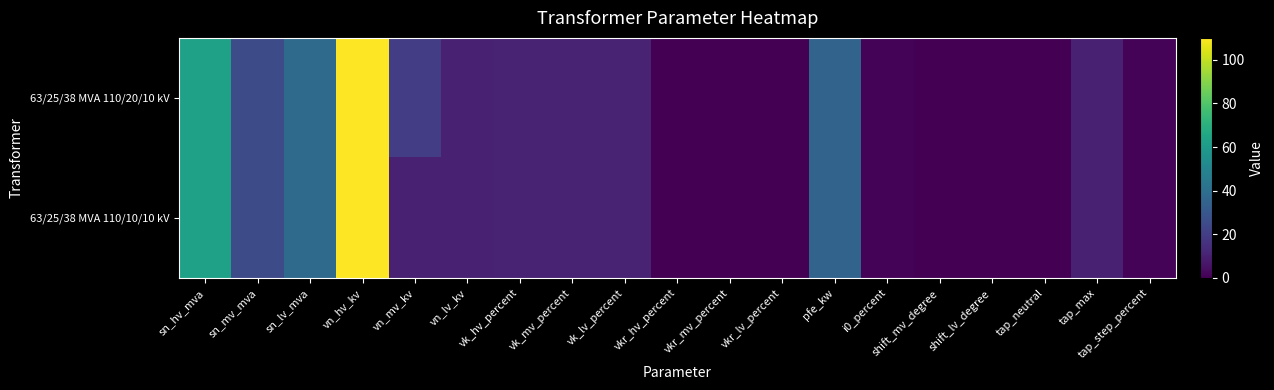

List the series in order of their overall mean, lowest first.

63/25/38 MVA 110/10/10 kV, 63/25/38 MVA 110/20/10 kV